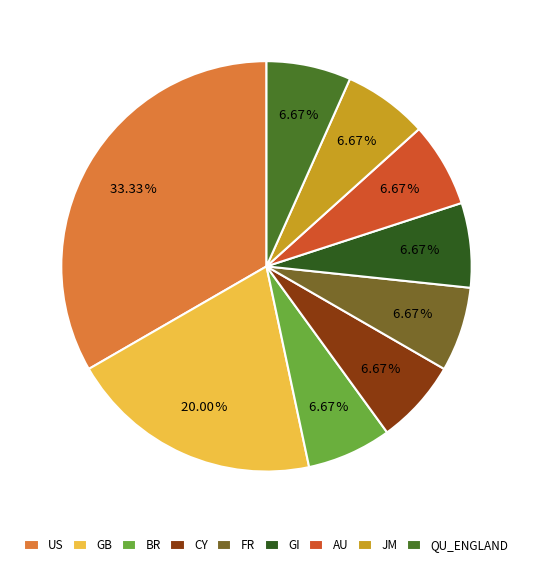

How many segments does this pie chart have?

9